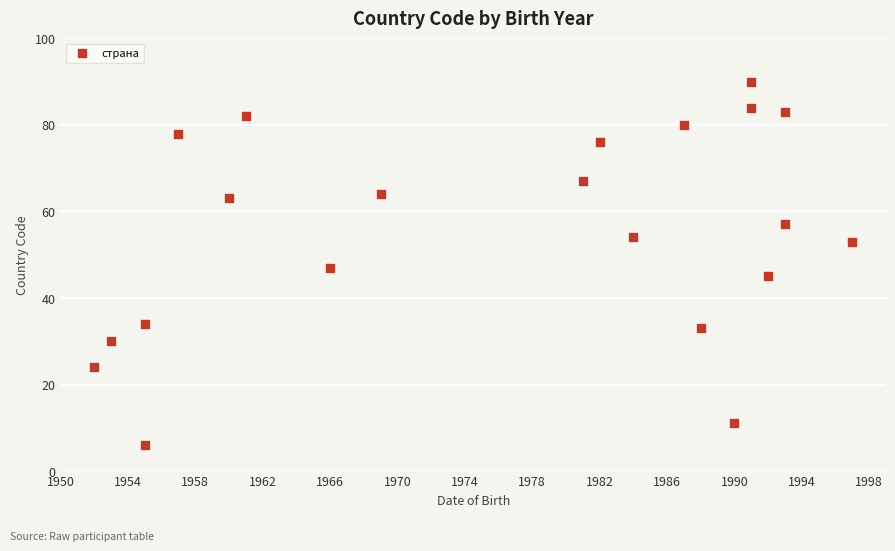

What is the range of Y values (max minus min)?

84